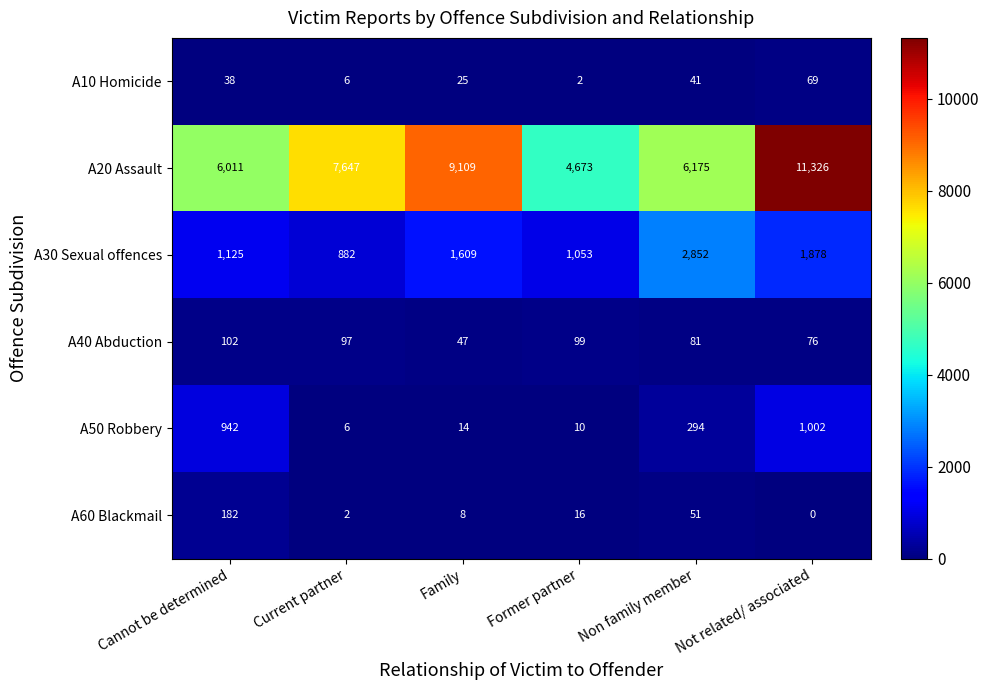

Between Family and Non family member, which series saw the biggest shift?

A20 Assault